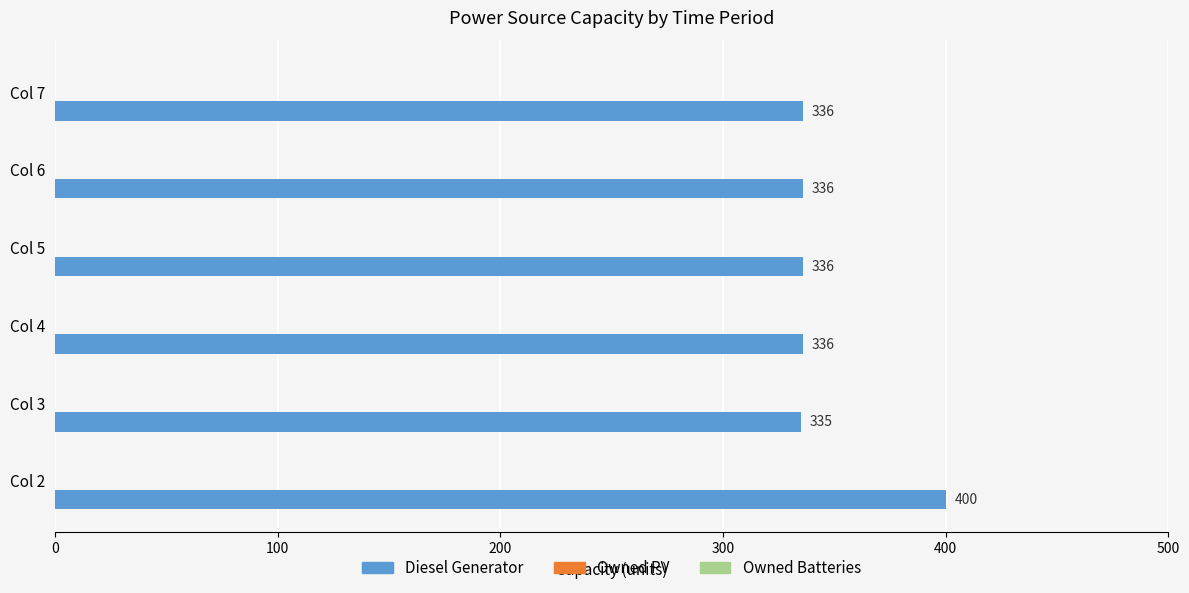

What is the sum of all values?

2079